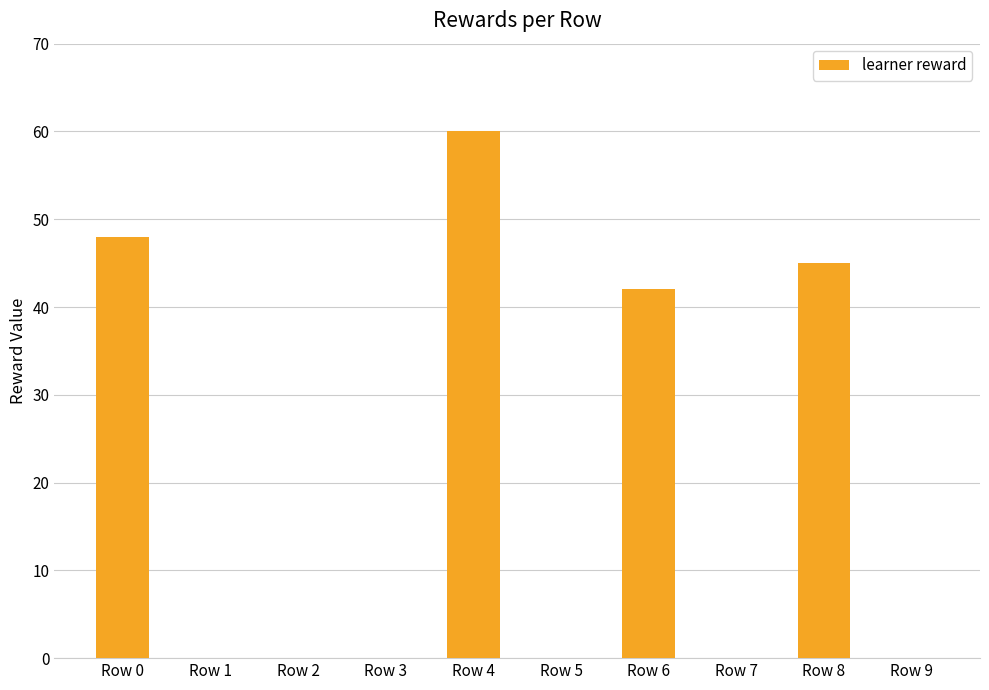

What is the sum of the values at Row 2 and Row 6?

42